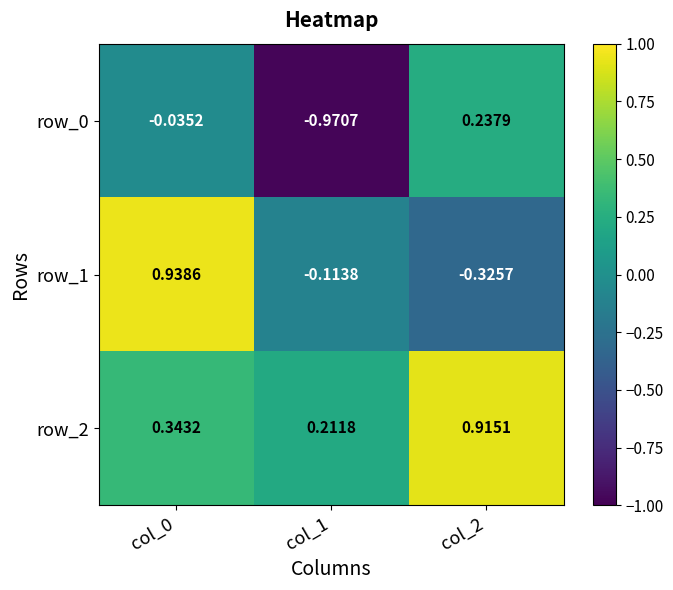

Is the value of row_1 at col_1 greater than the value of row_2 at col_0?

No